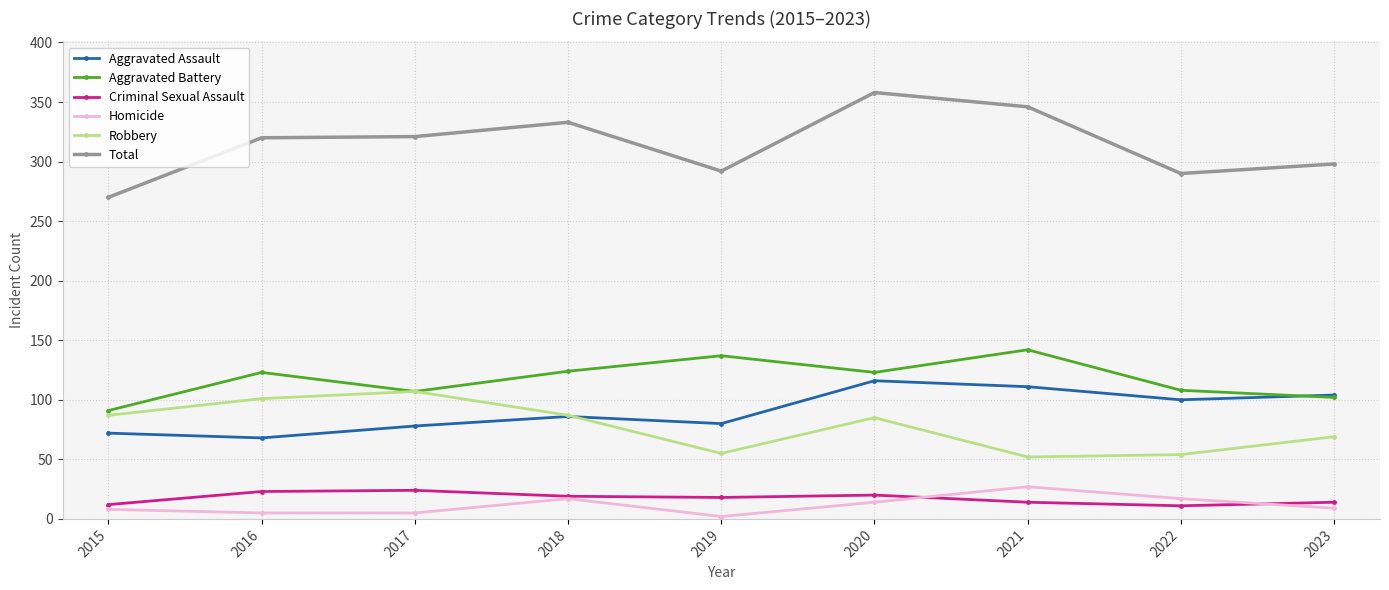

What is the average value of the Homicide series?

12